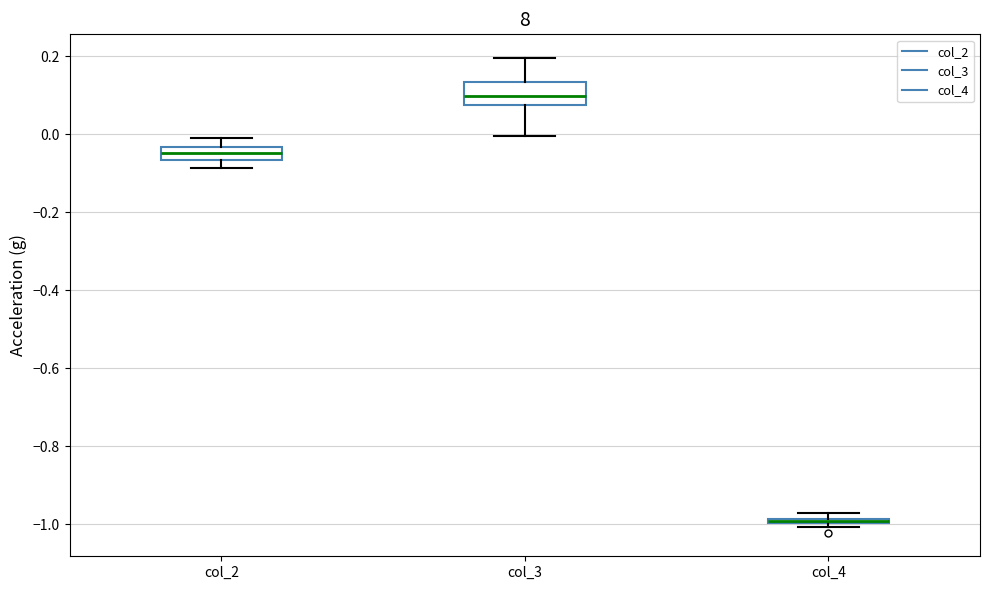

Comparing the boxes themselves (not the whiskers), which one is the tallest?

col_3